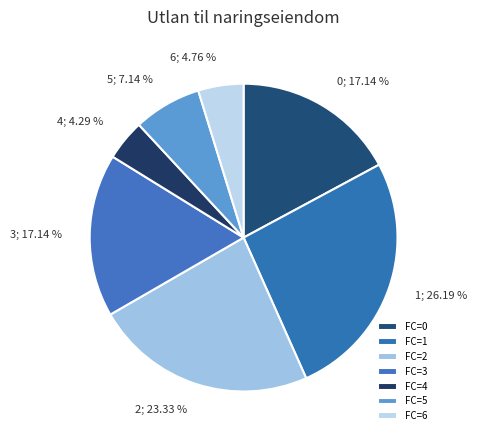

Between 2 and 1, which is larger?

1